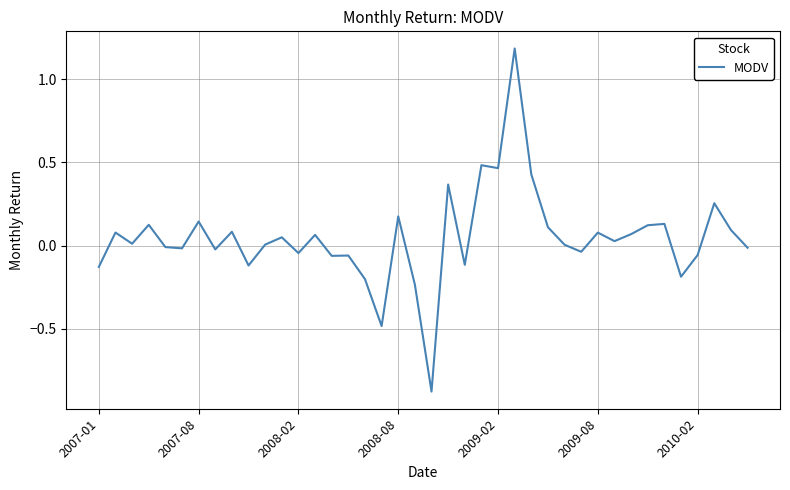

What is the greatest value displayed?

1.2